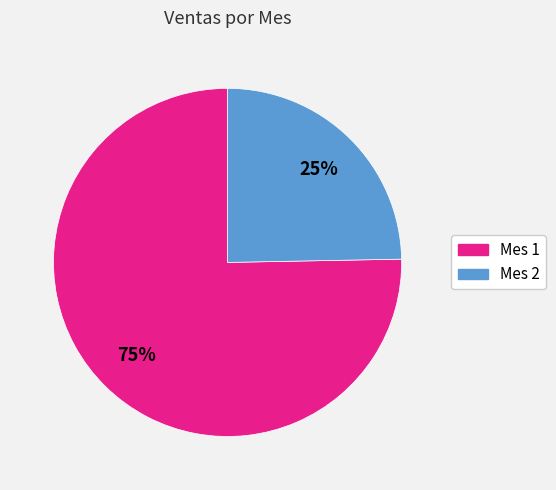

Approximately how many times larger is the value at Mes 2 compared to Mes 1?

0.3